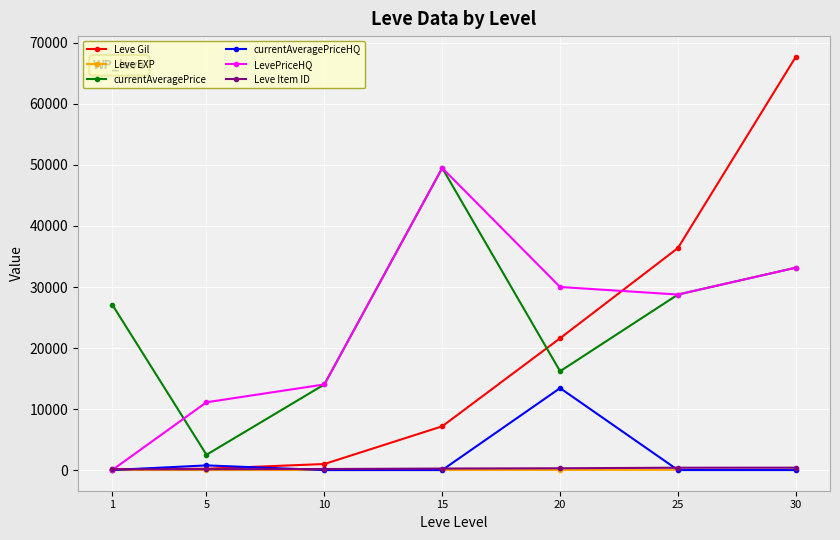

Which series has the widest spread of values?

Leve Gil